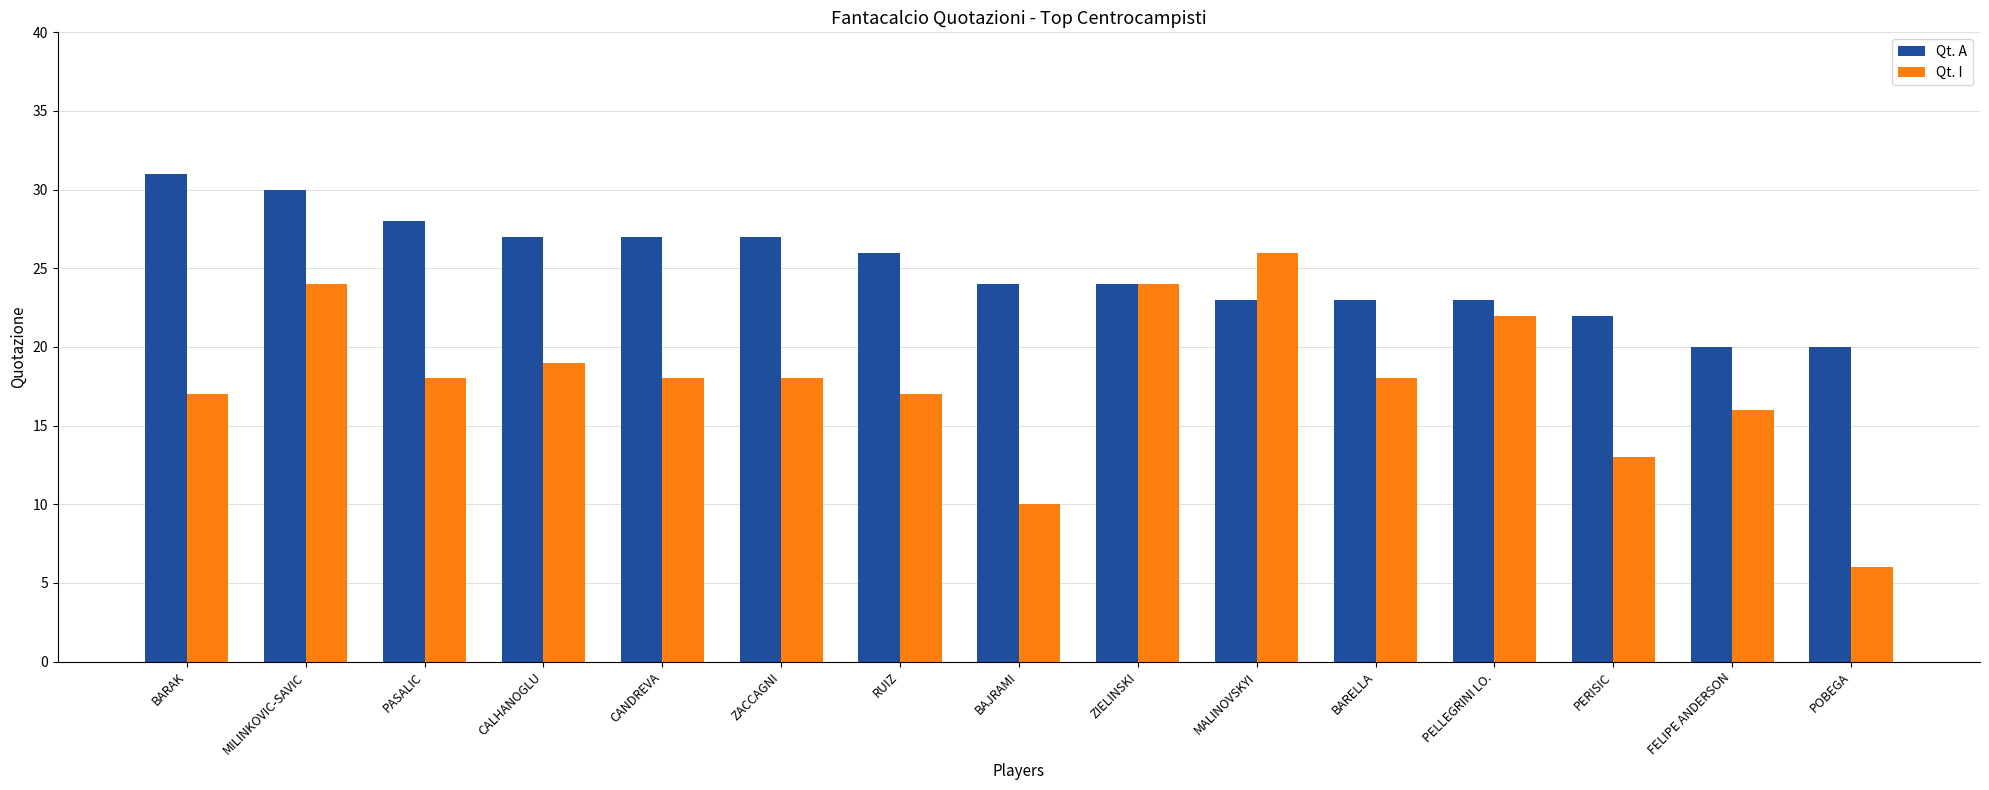

Reading left to right, extract all data points from this chart.

Qt. A: 31	30	28	27	27	27	26	24	24	23	23	23	22	20	20
Qt. I: 17	24	18	19	18	18	17	10	24	26	18	22	13	16	6